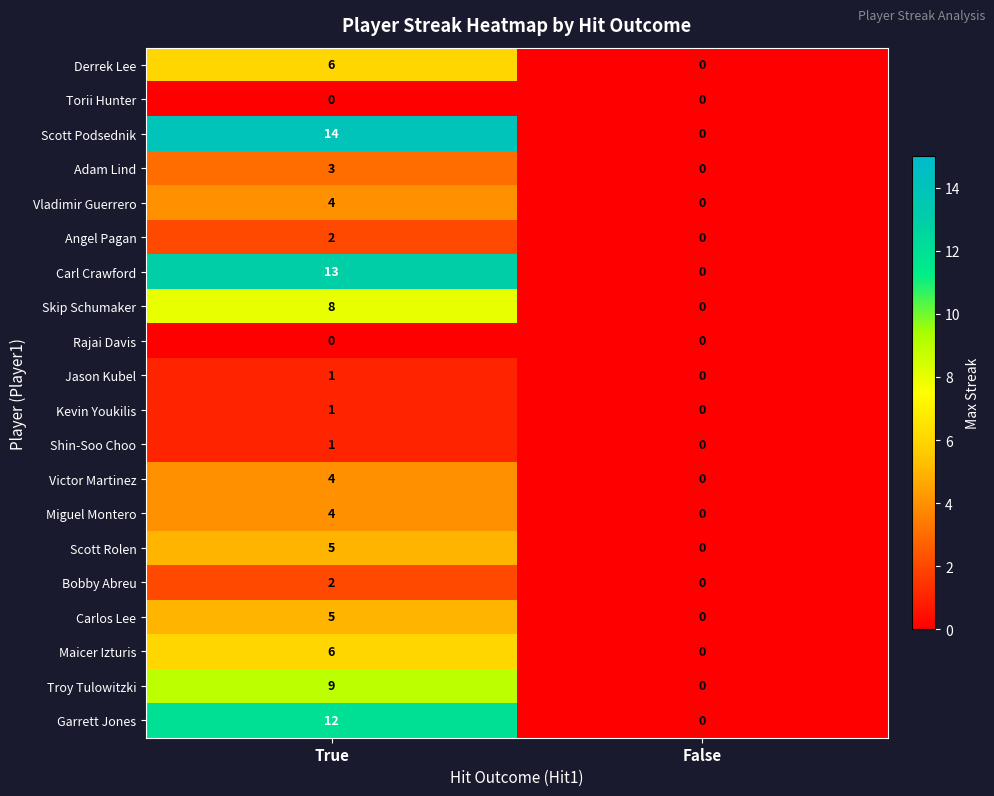

What is the sum of the Victor Martinez values at False and True?

4